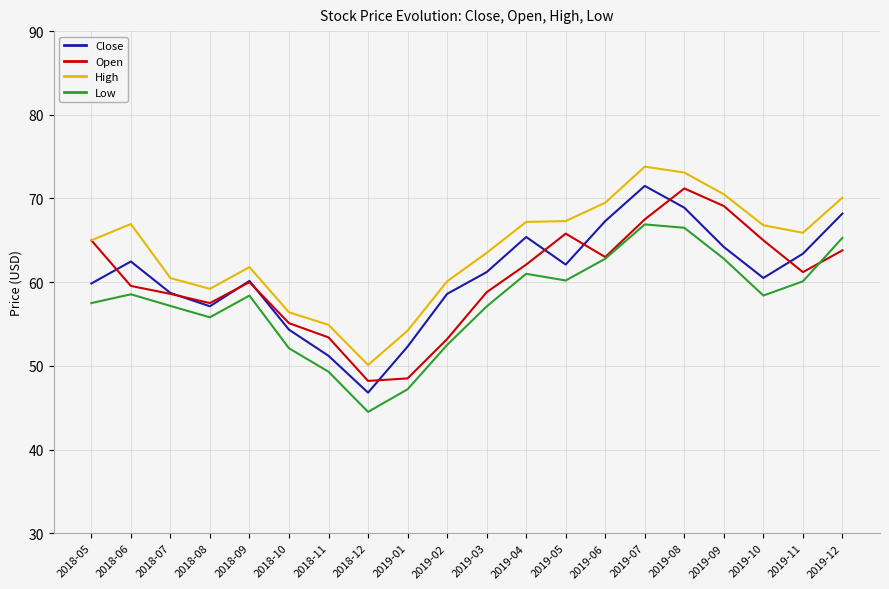

What is the difference between the Low values at 2019-02 and 2019-03?

4.6